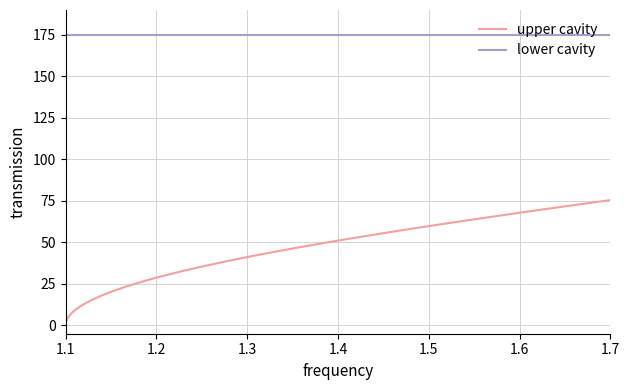

What is the difference between the second highest and second lowest values in the upper cavity series?

71.6